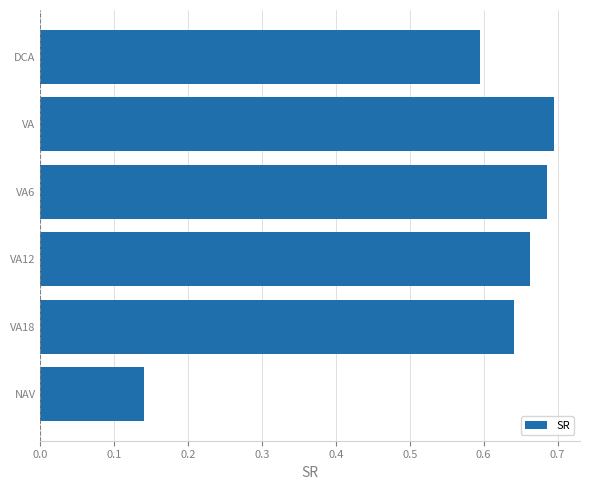

Rank the categories by value from lowest to highest.

NAV, DCA, VA18, VA12, VA6, VA